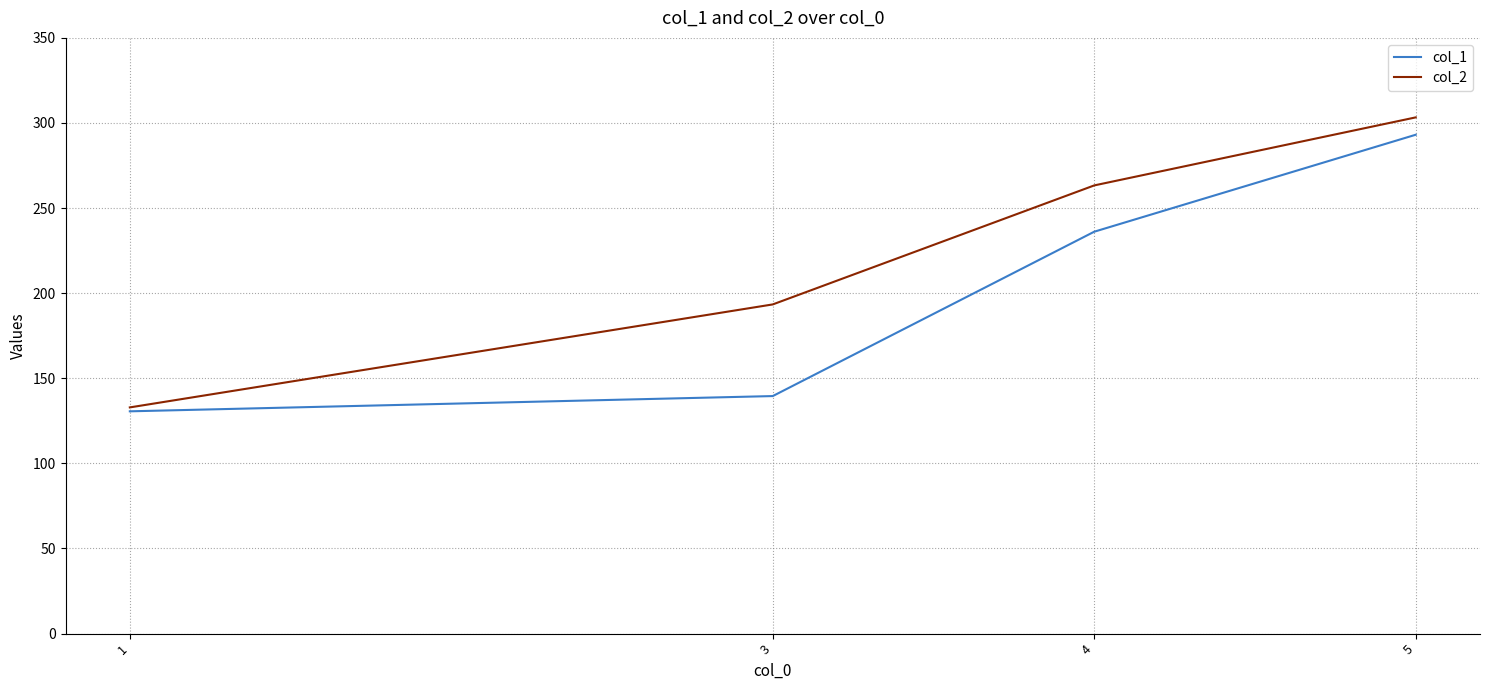

True or false: col_1 has a value of 85.4 at 1.

False